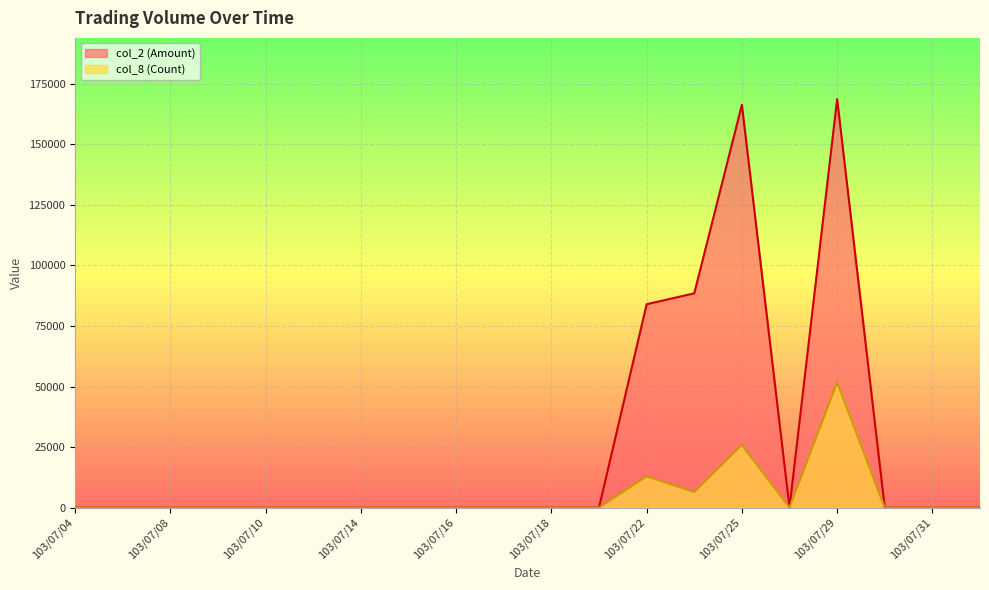

Which category has the highest value in the col_2 (Amount) series?

103/07/29